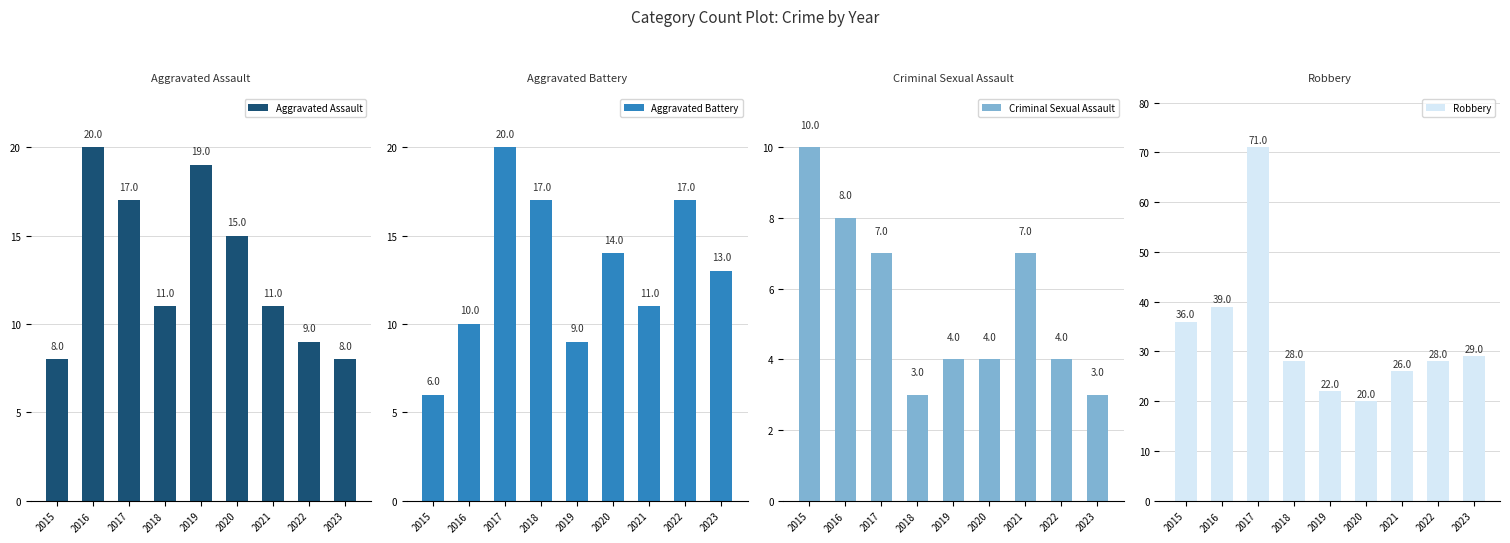

At which label does Criminal Sexual Assault first exceed 4?

2015